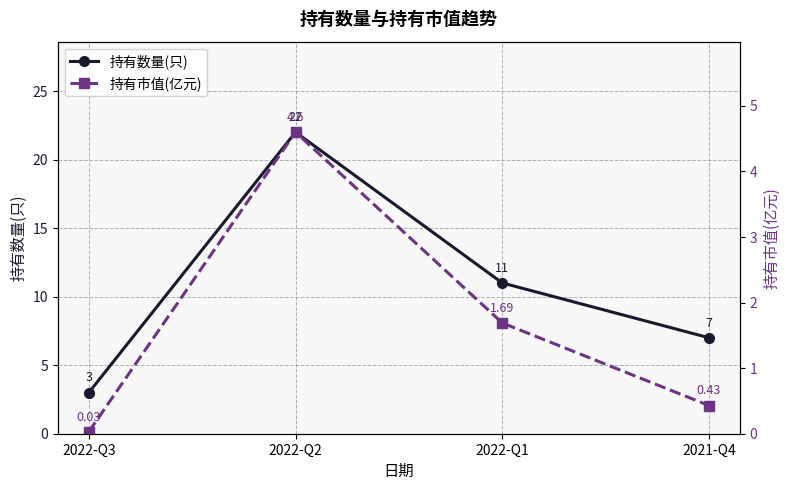

List the labels in order of 持有数量(只) value, largest first.

2022-Q2, 2022-Q1, 2021-Q4, 2022-Q3